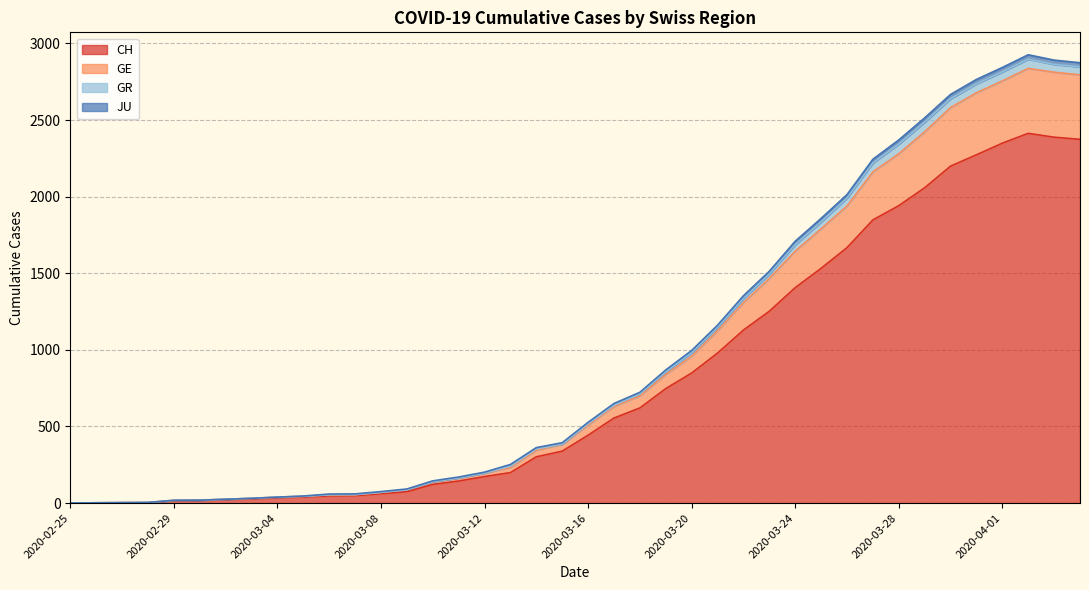

What is the highest value of the CH series?

2413